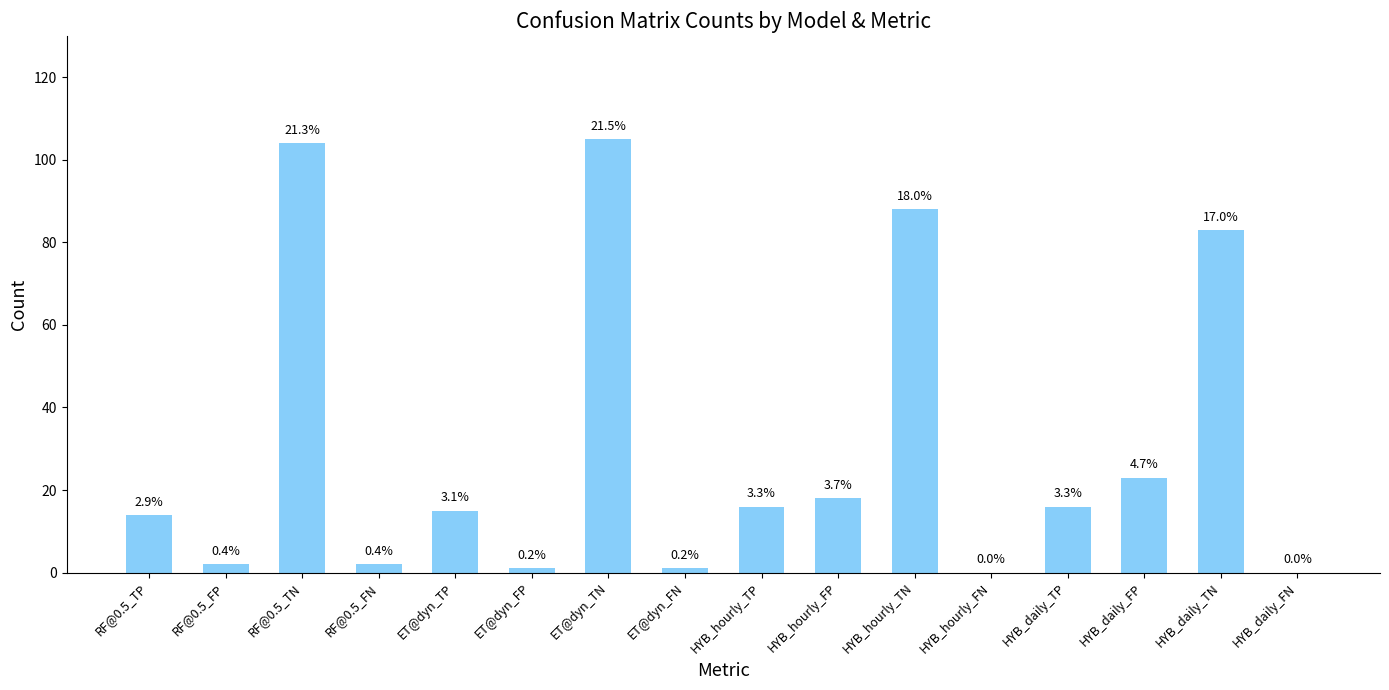

What is the sum of all values?

488